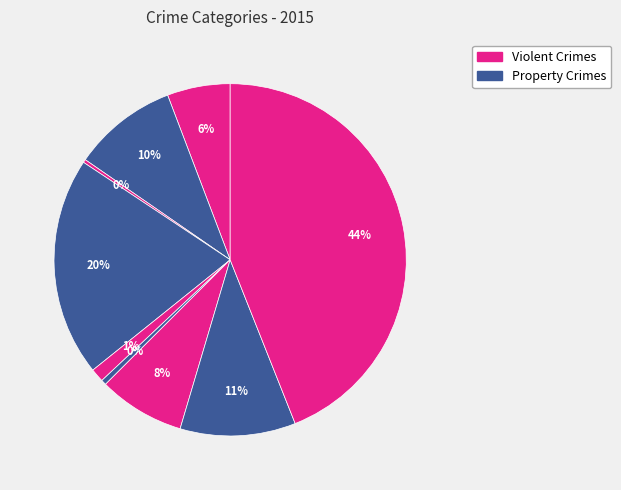

Count the number of slices in the pie.

9